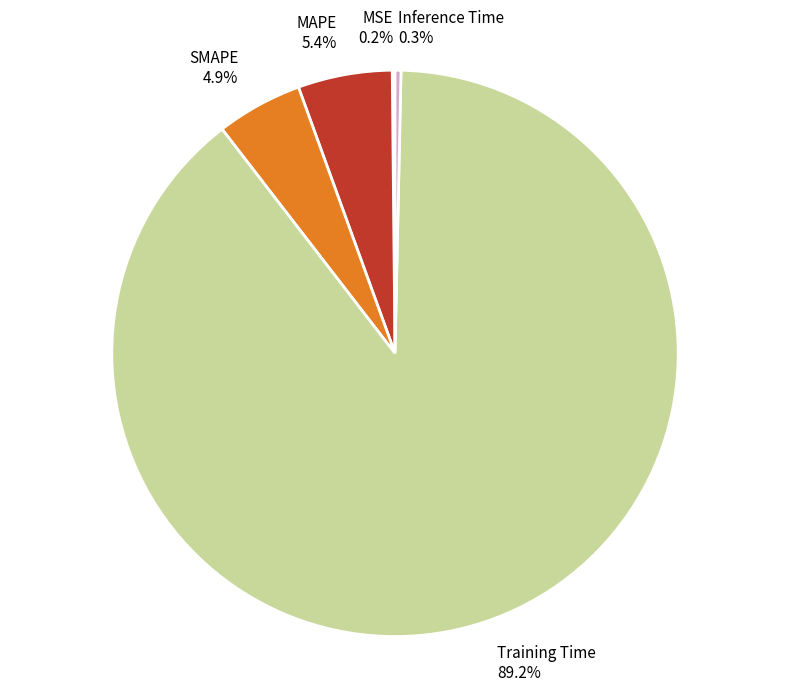

What is the total percentage of SMAPE and Training Time?

94.1%